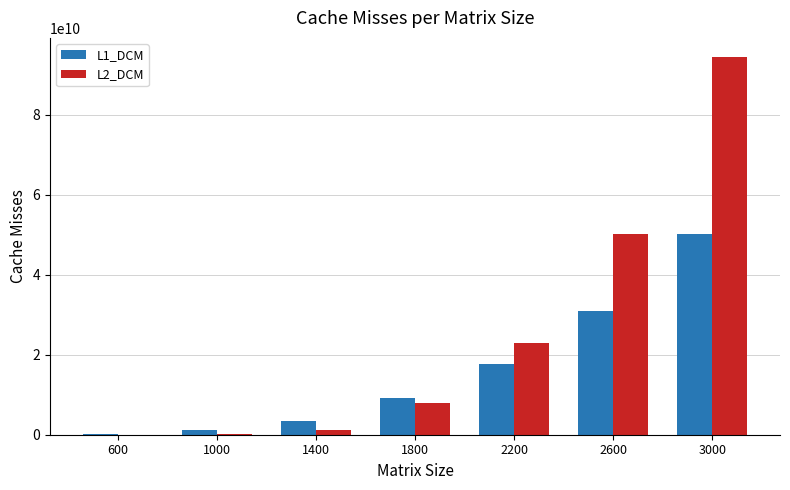

The value of L1_DCM at 2200 is 23256765960. True or false?

False